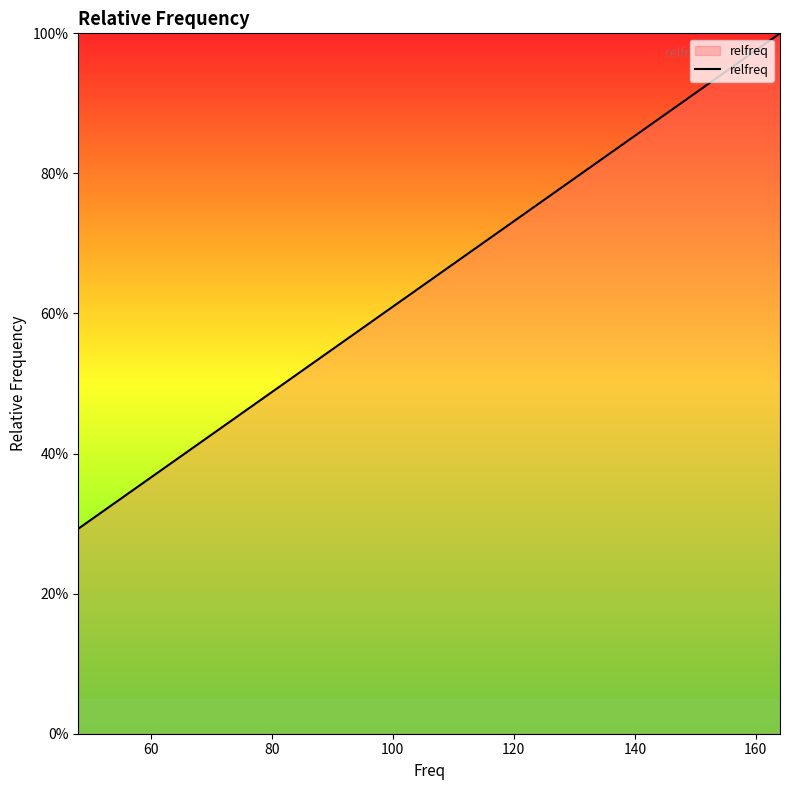

True or false: the data has more than 0 interior local peaks.

False